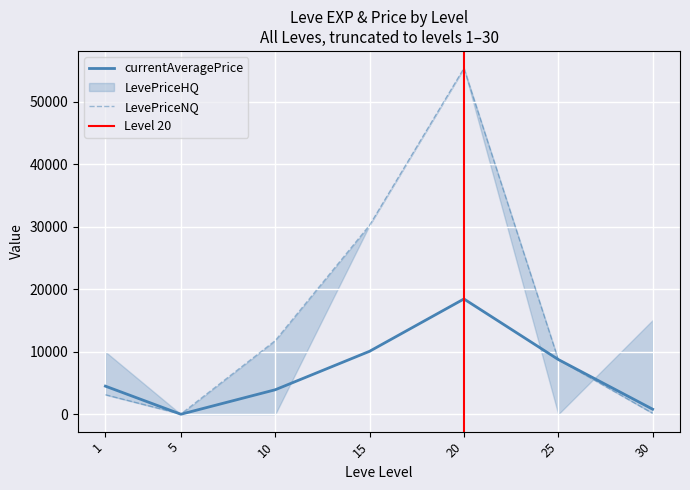

The value of currentAveragePrice at 15 is 17157.9. True or false?

False